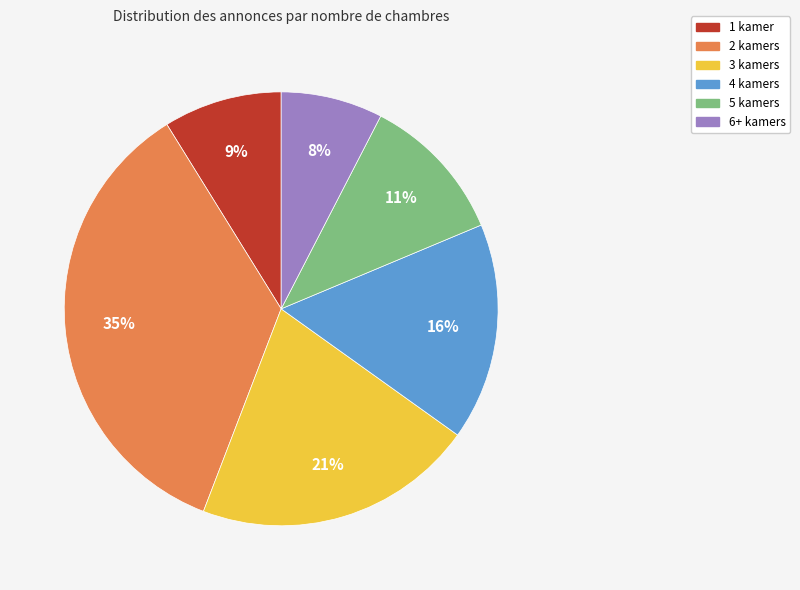

Which category has the smallest portion of the pie?

6+